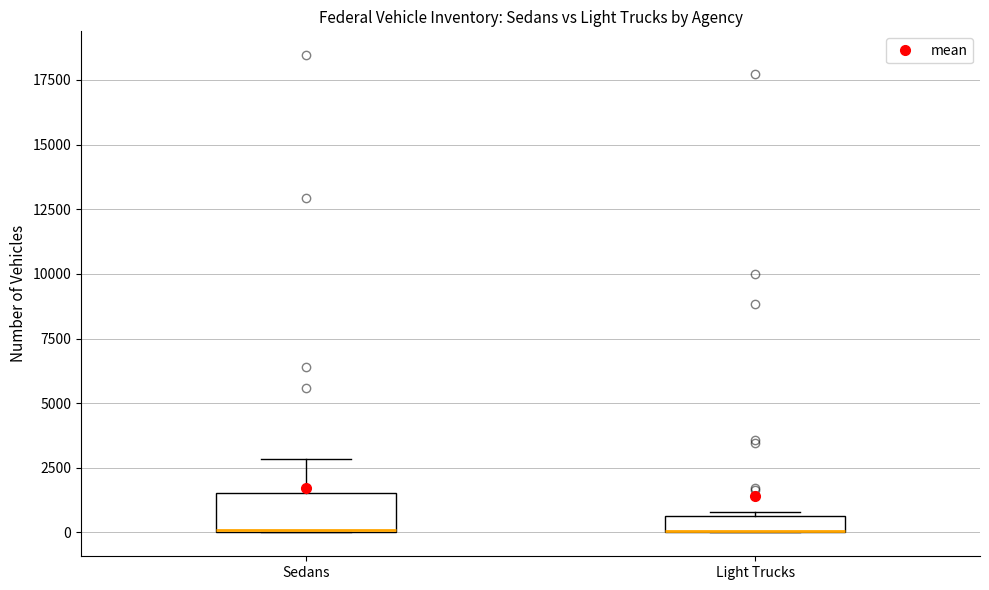

Which box is the tallest, from its lower edge to its upper edge?

Sedans